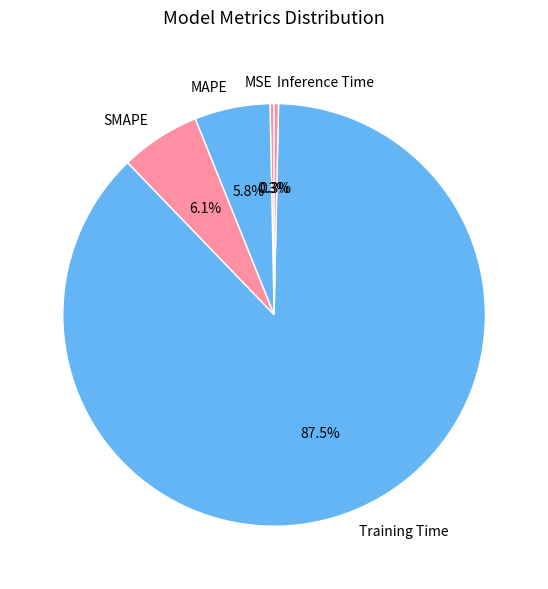

To the nearest percent, what is the average slice percentage?

20%